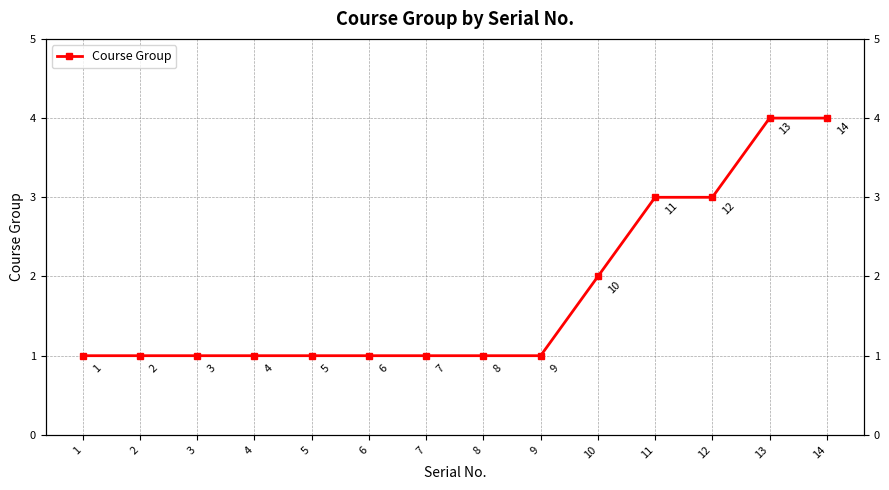

Rank the categories by value from highest to lowest.

13, 14, 11, 12, 10, 1, 2, 3, 4, 5, 6, 7, 8, 9